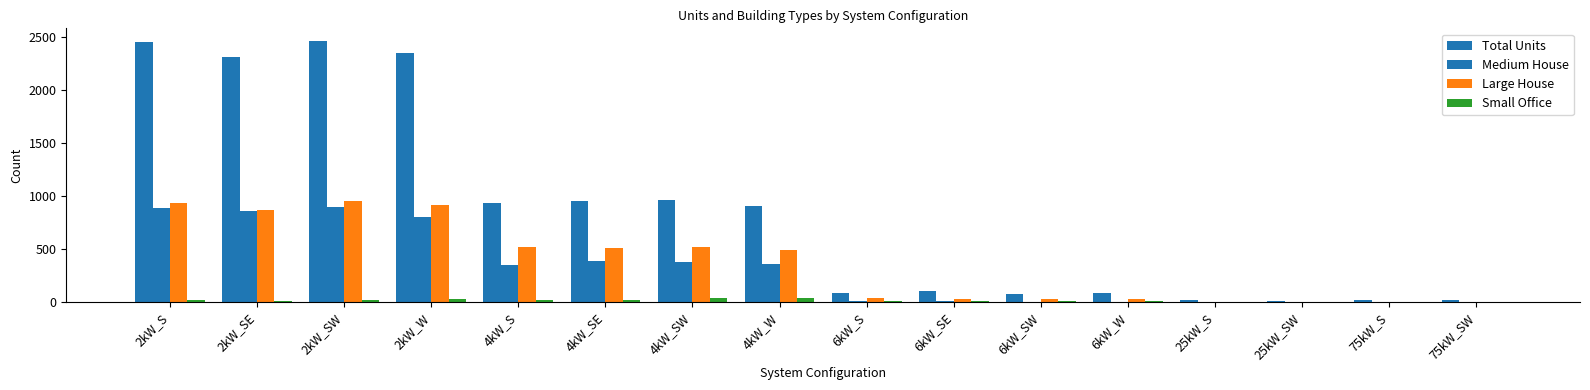

What is the average value of the Small Office series?

14